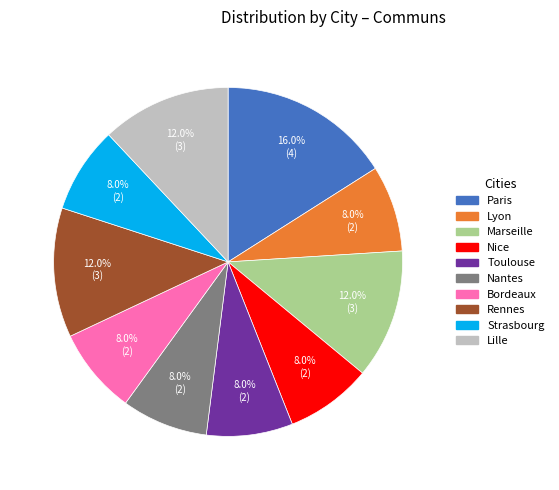

To the nearest percent, what percentage of the pie is Paris?

16%